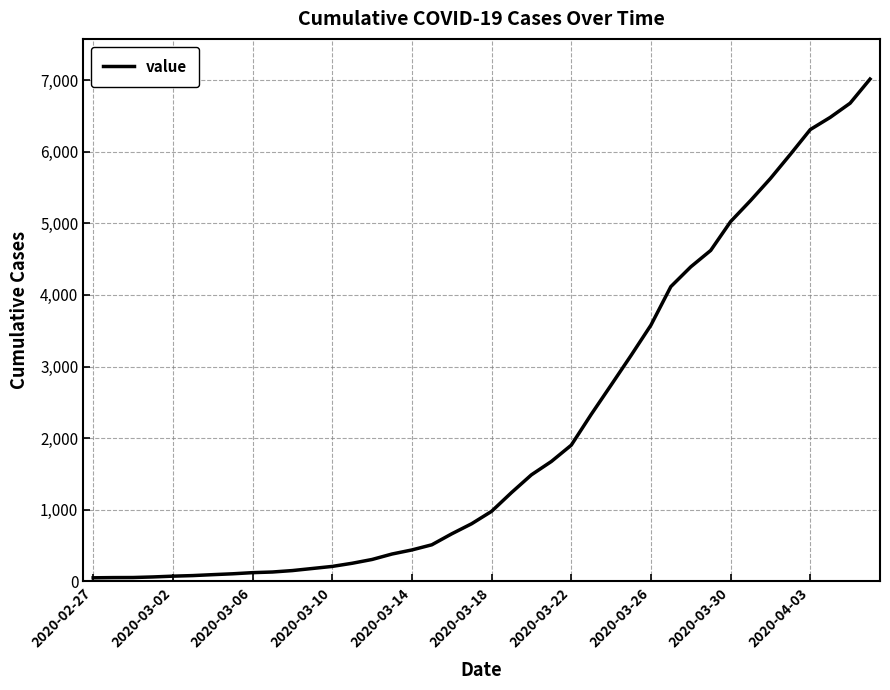

What is the greatest value displayed?

7014